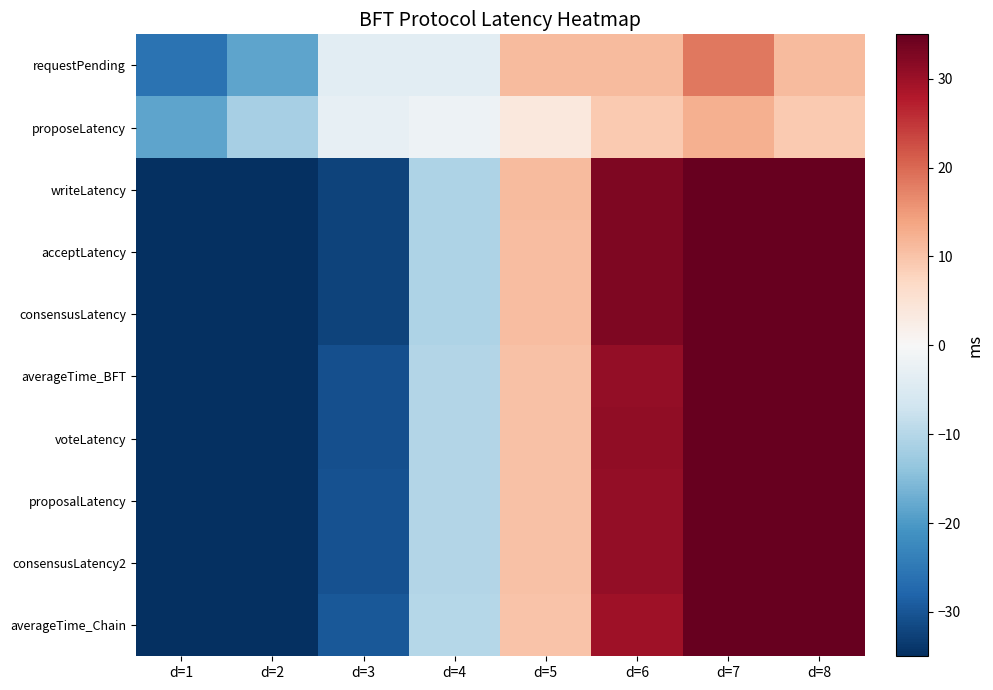

List the series in order of their peak value, lowest first.

proposeLatency, requestPending, averageTime_Chain, consensusLatency2, averageTime_BFT, proposalLatency, voteLatency, writeLatency, consensusLatency, acceptLatency